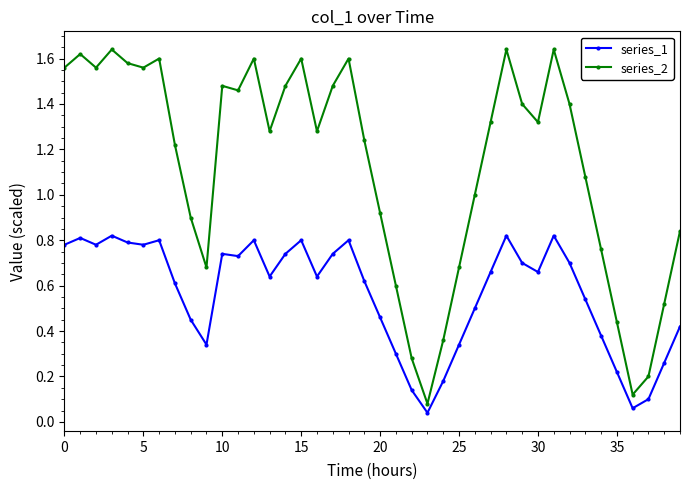

True or false: series_2 and series_1 intersect in this chart.

False